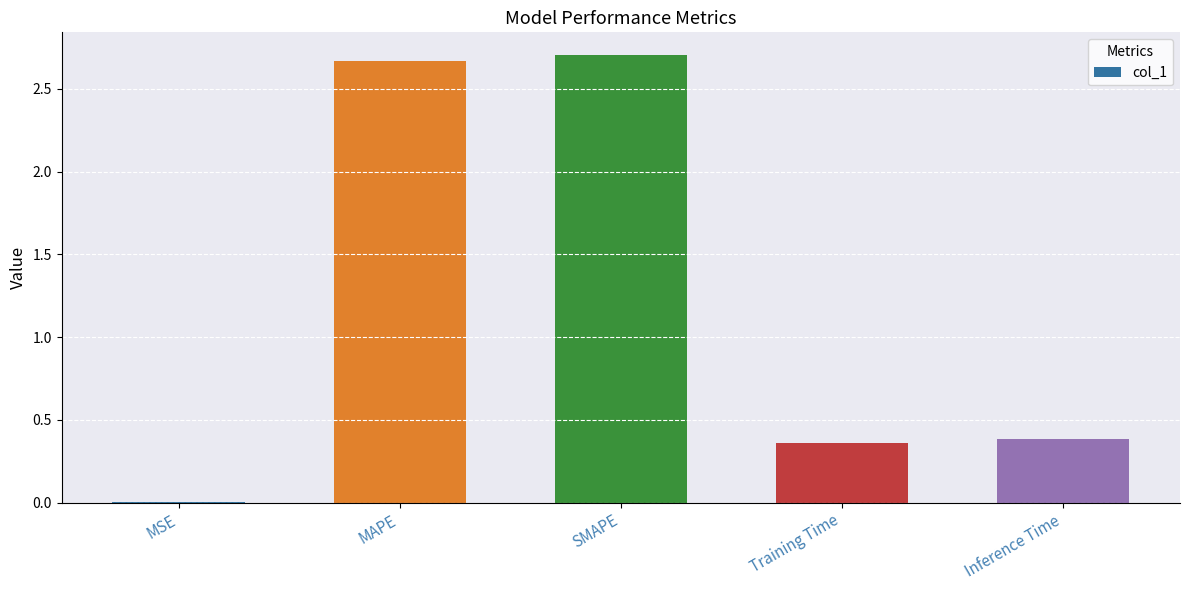

The value at SMAPE is 2.7. True or false?

True